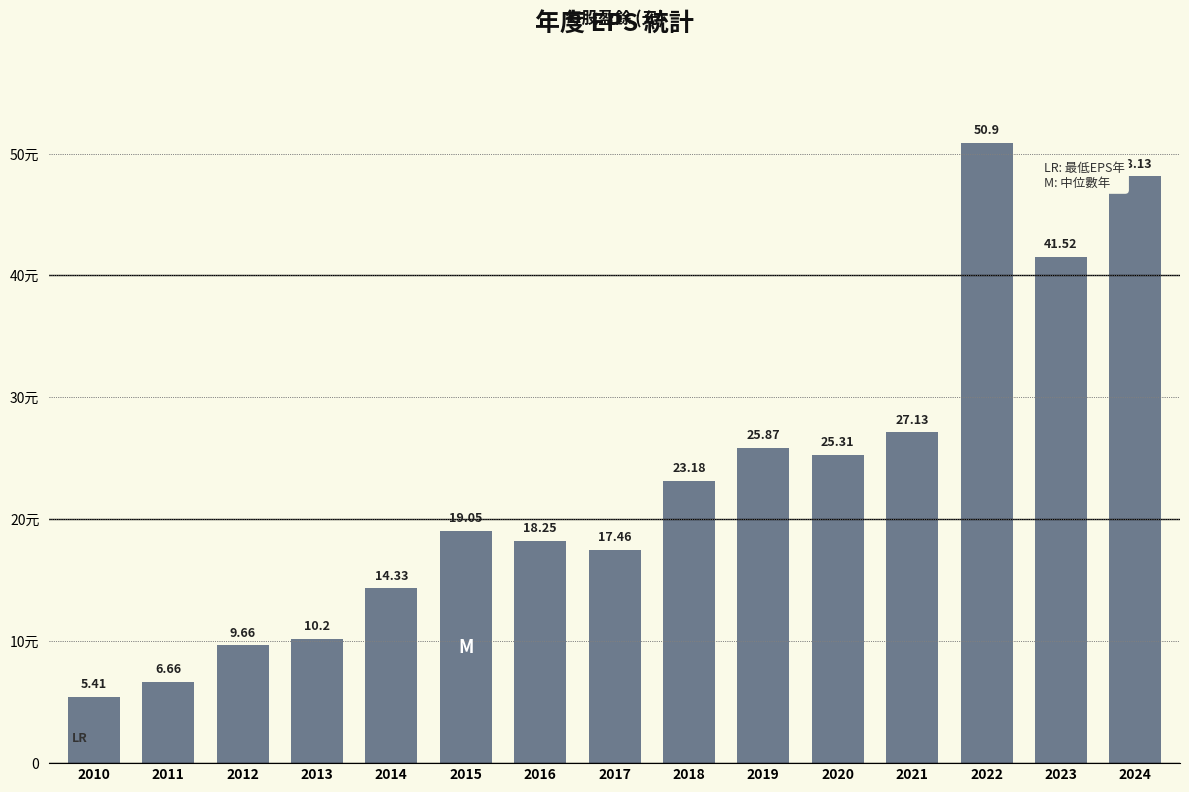

What is the value of the 3rd bar from the left?

9.7